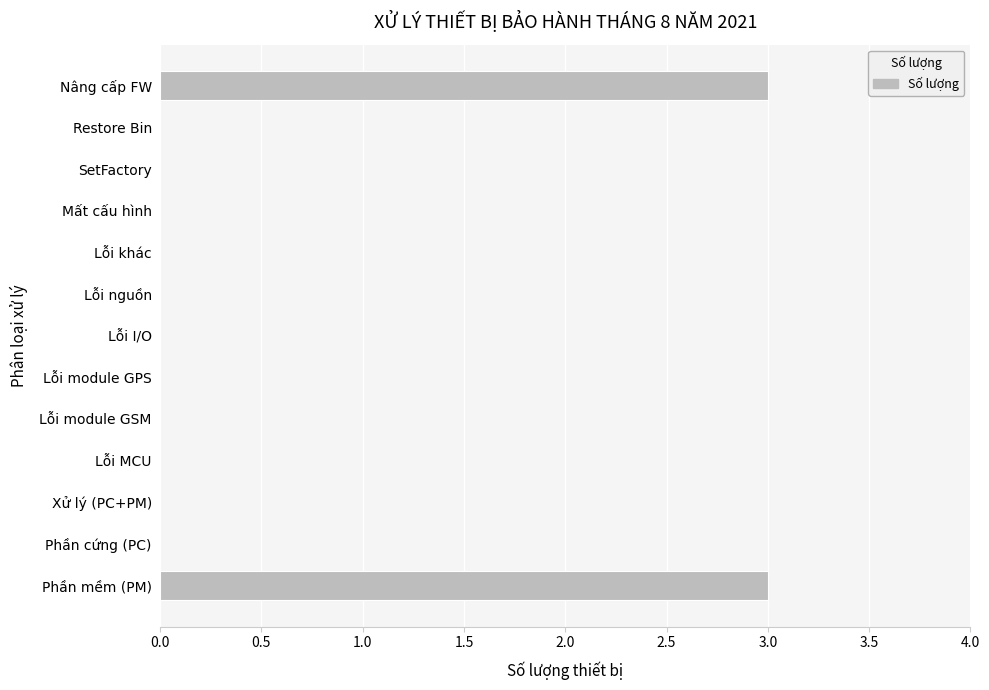

True or false: the data shows -1 at Lỗi nguồn.

False